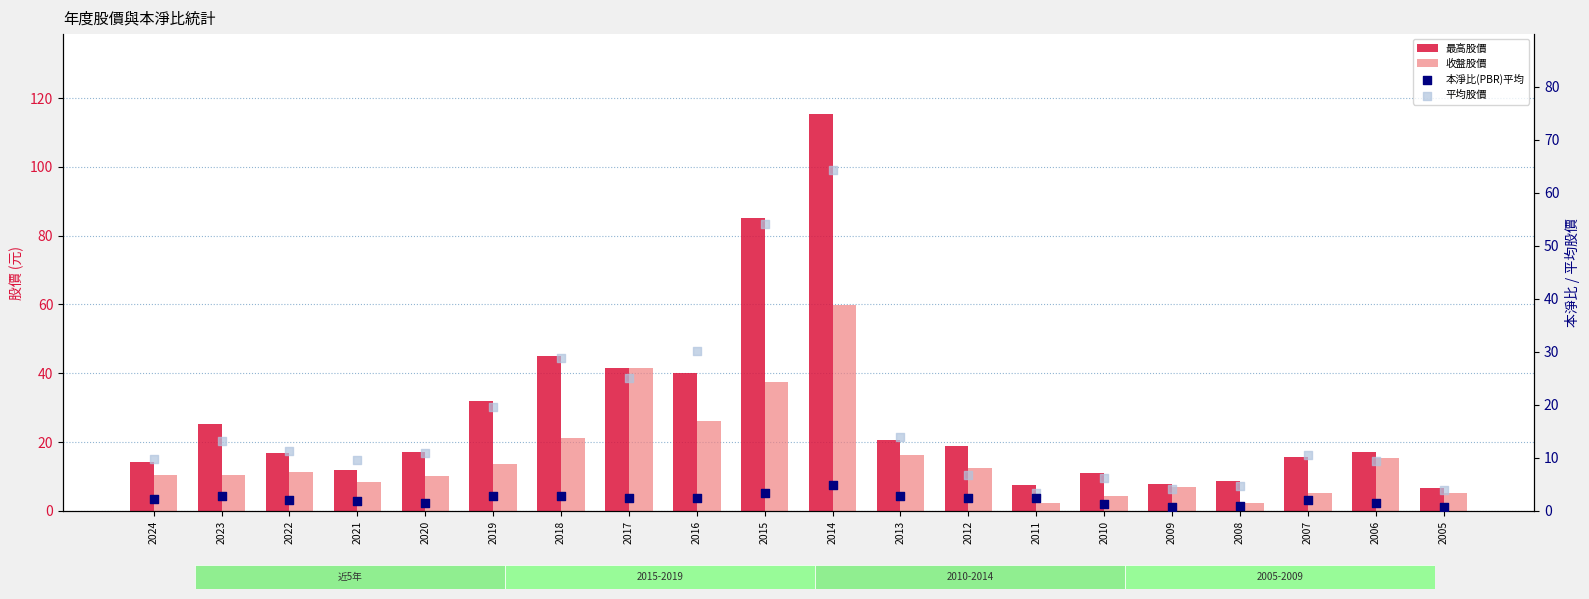

Which series contains the lowest Y value?

本淨比(PBR)平均